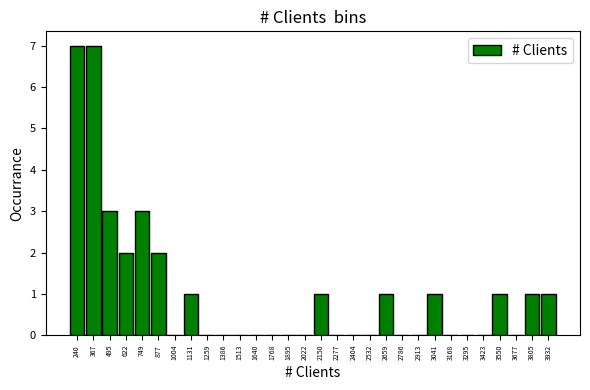

Reading left to right, list every bar in this chart as the range it spans on the x-axis followed by its height. Neither the bar edges nor the heights are printed on the chart, so give them approximately, as read against the axes.

180 to 300: 7
300 to 440: 7
440 to 560: 3
560 to 680: 2
680 to 820: 3
820 to 940: 2
940 to 1060: 0
1060 to 1200: 1
1200 to 1320: 0
1320 to 1460: 0
1460 to 1580: 0
1580 to 1700: 0
1700 to 1840: 0
1840 to 1960: 0
1960 to 2080: 0
2080 to 2220: 1
2220 to 2340: 0
2340 to 2460: 0
2460 to 2600: 0
2600 to 2720: 1
2720 to 2860: 0
2860 to 2980: 0
2980 to 3100: 1
3100 to 3240: 0
3240 to 3360: 0
3360 to 3480: 0
3480 to 3620: 1
3620 to 3740: 0
3740 to 3860: 1
3860 to 4000: 1